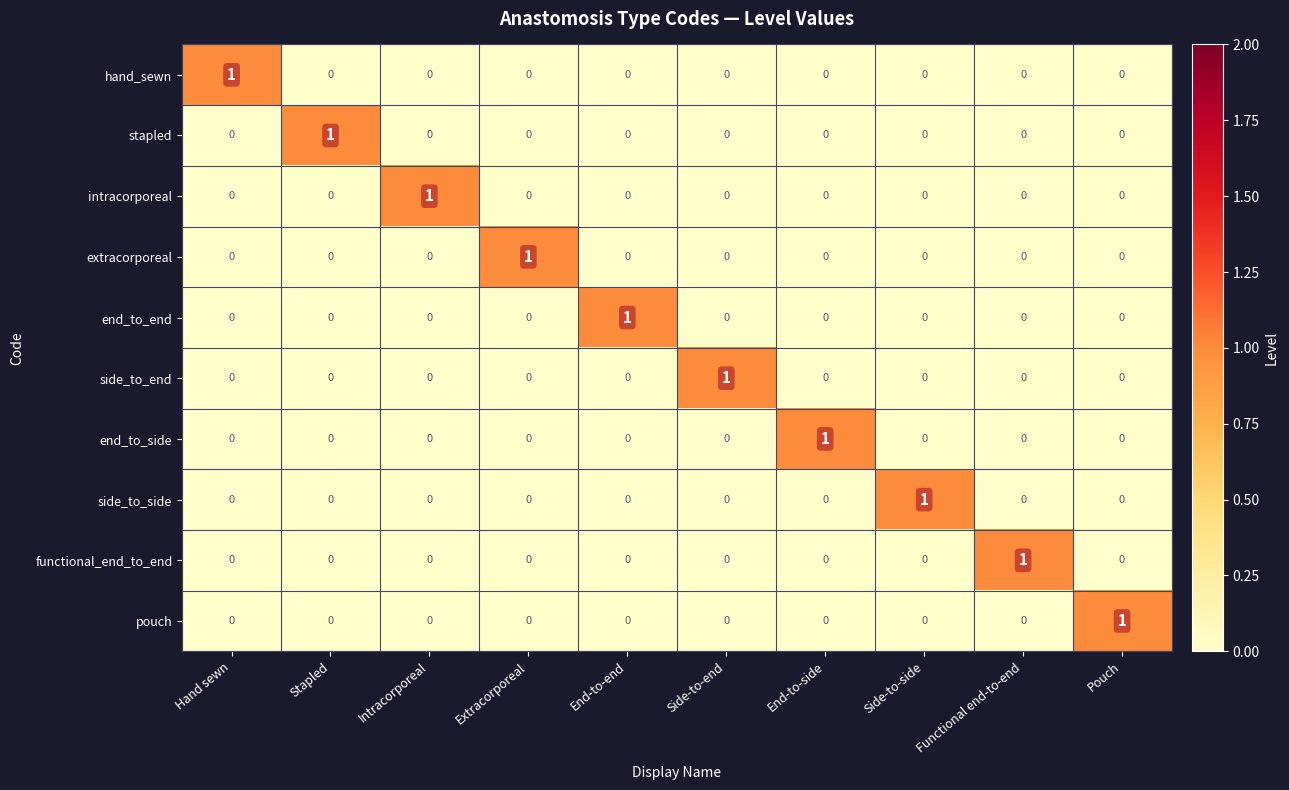

Count the functional_end_to_end values in the range 0 to 1.

10